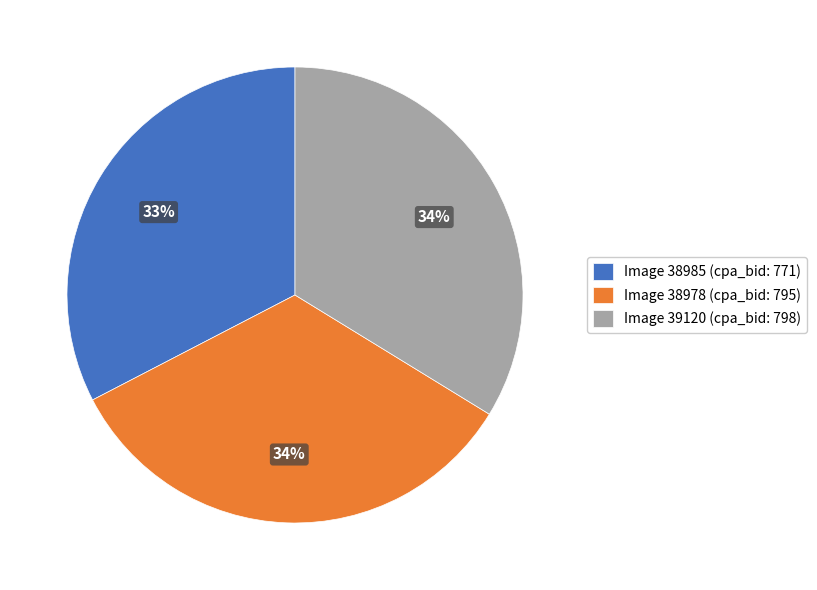

How many slices are in this pie chart?

3